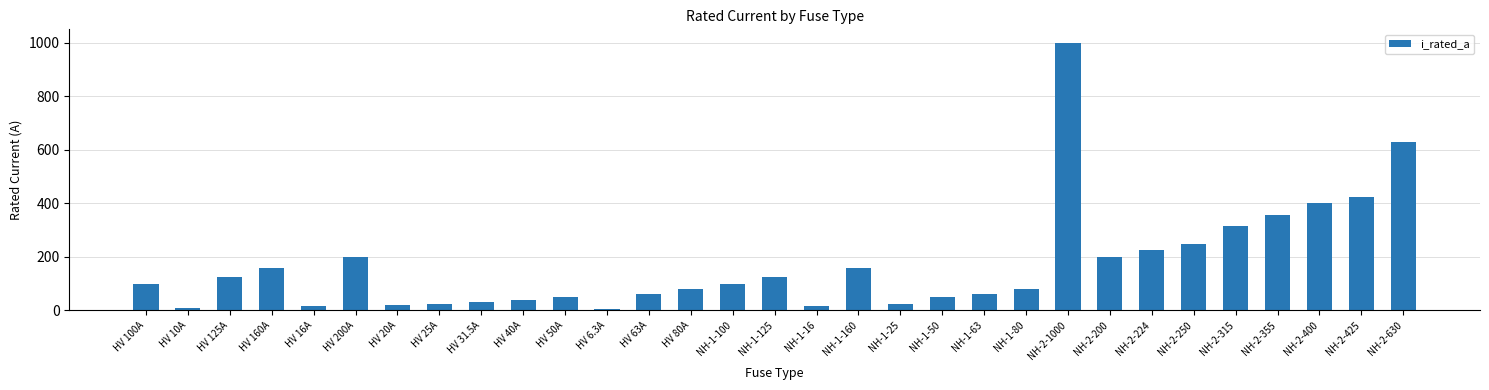

How many distinct data groups are displayed?

1